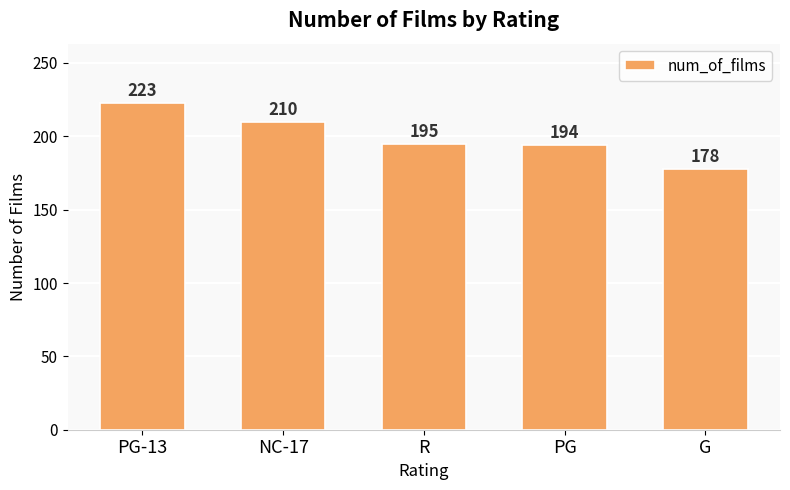

Reading right to left, transcribe all the data shown in this chart.

G=178	PG=194	R=195	NC-17=210	PG-13=223